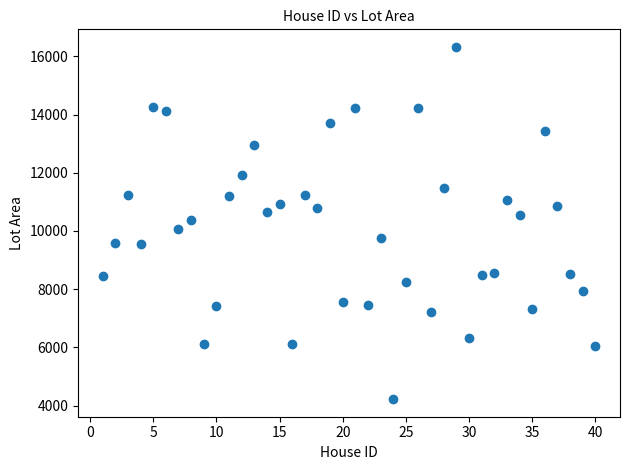

What is the range of Y values (max minus min)?

12097